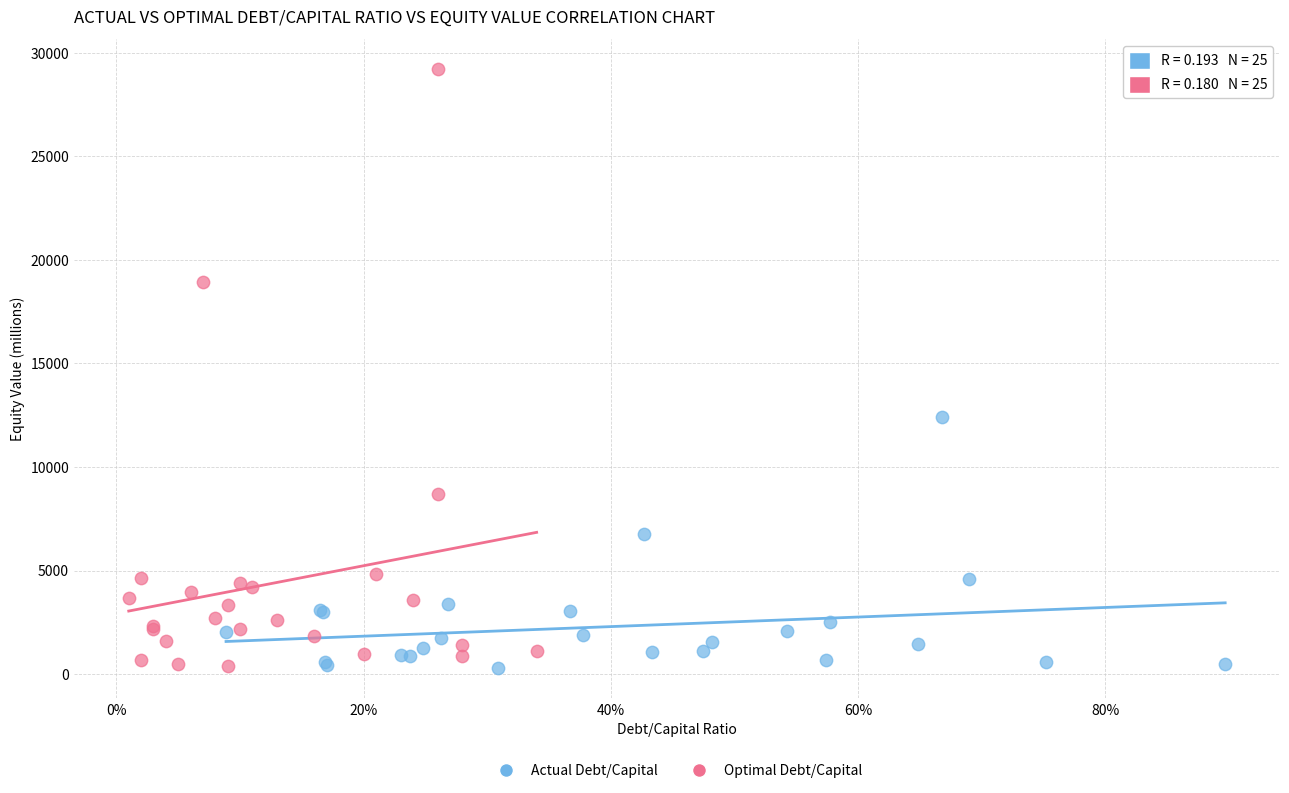

What are all the series names shown in the legend?

Actual Debt/Capital, Optimal Debt/Capital